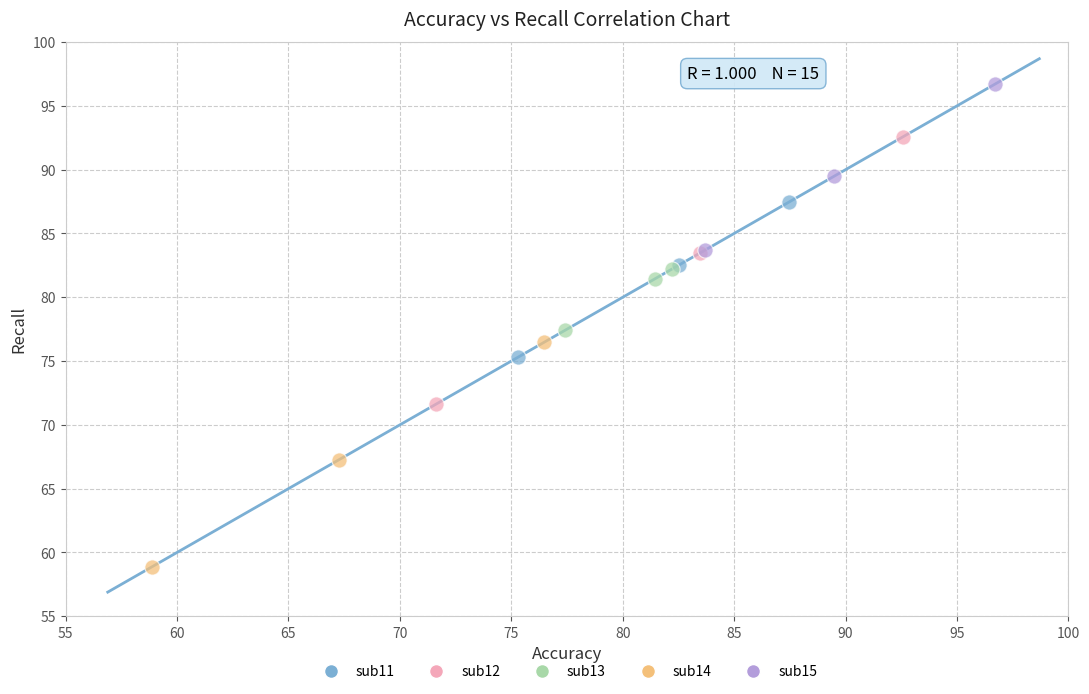

What are all the series names shown in the legend?

sub11, sub12, sub13, sub14, sub15